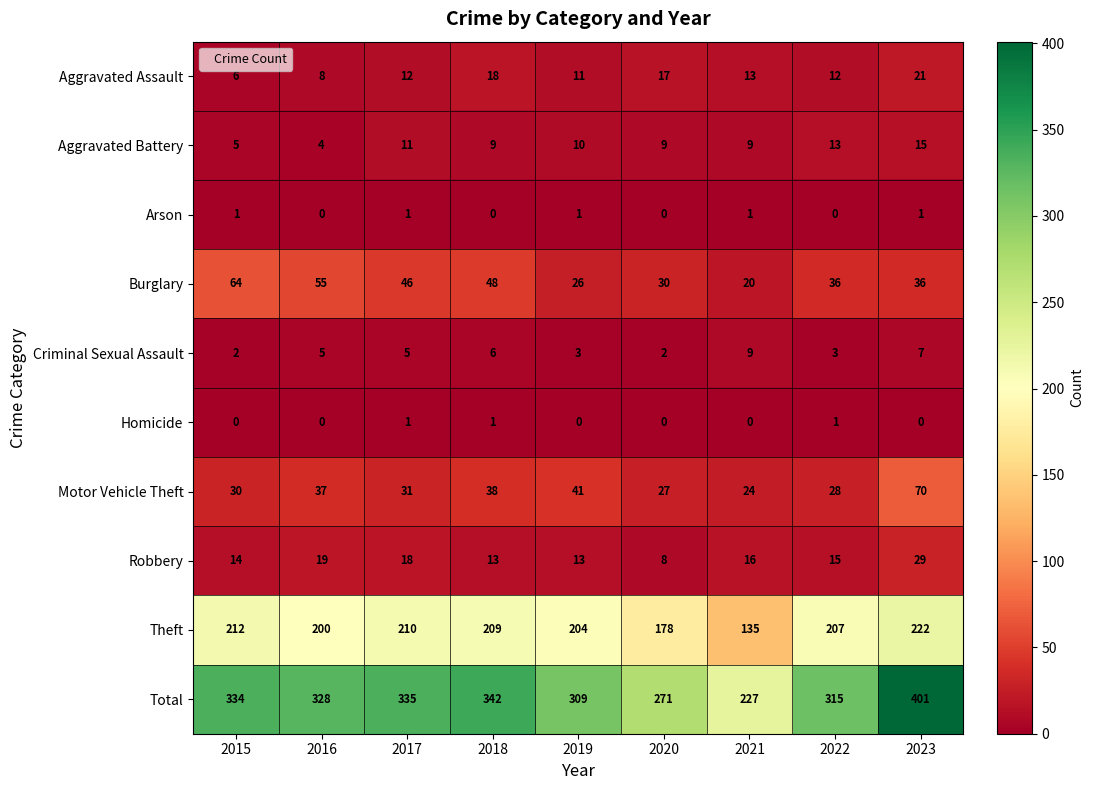

Where does the Robbery series first go above 15?

2016